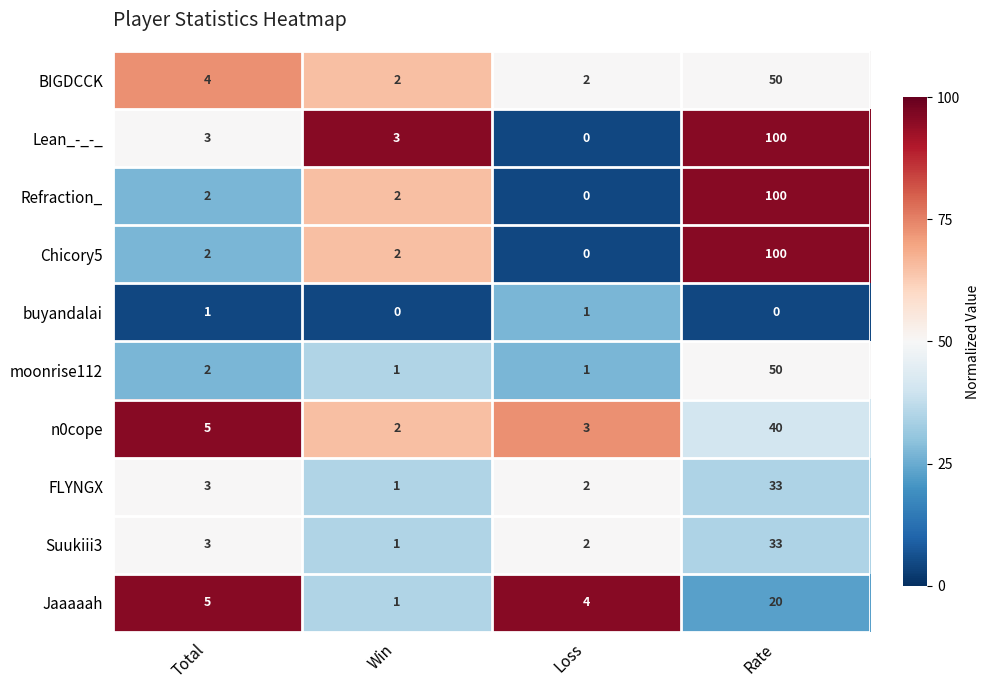

What is the difference between the highest and lowest values at Win?

3